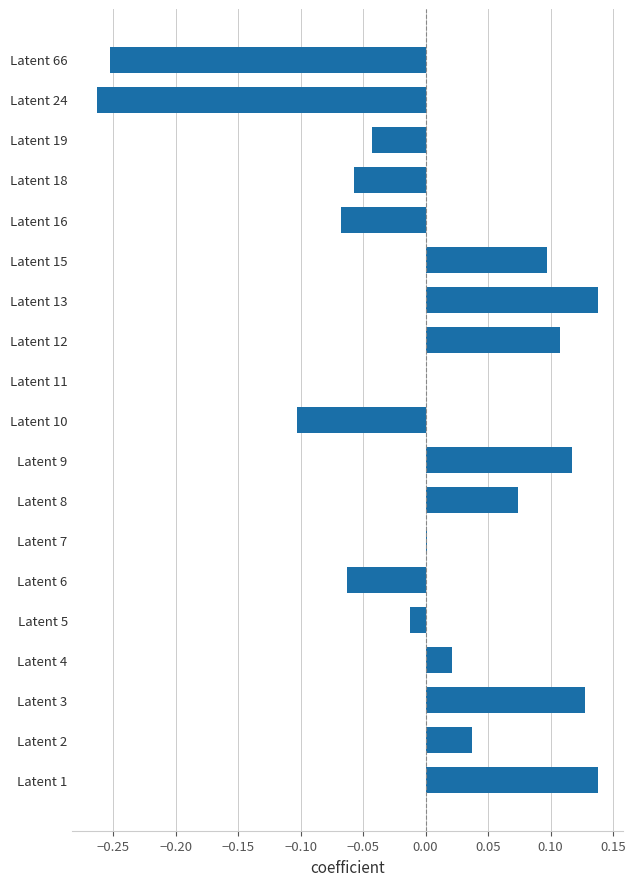

What is the change in value from Latent 10 to Latent 13?

+0.2